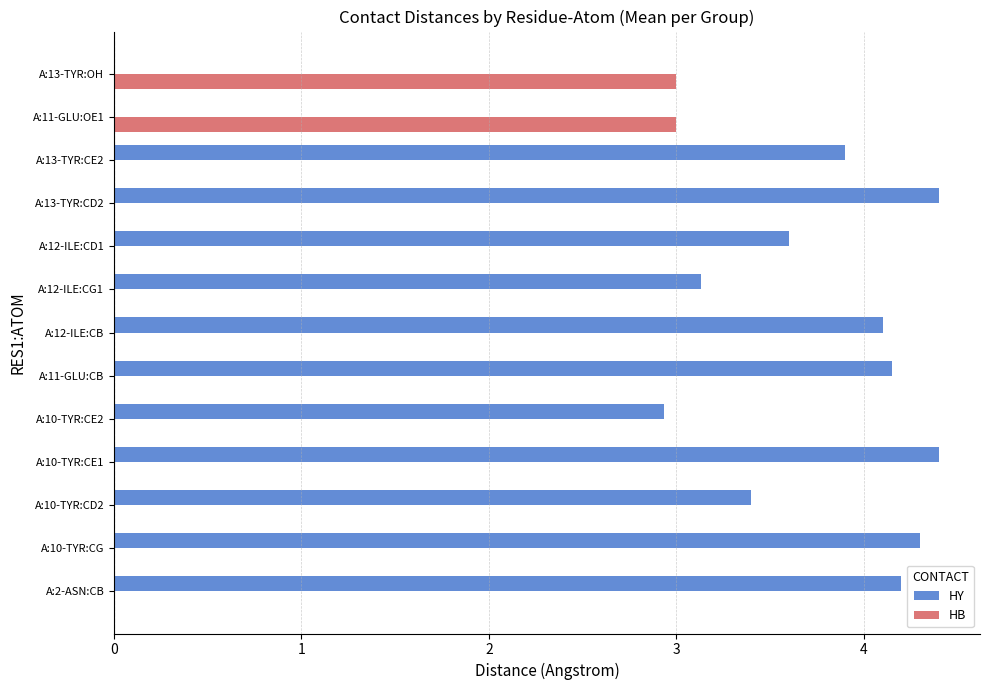

The value of HB at A:12-ILE:CG1 is 0.0. True or false?

True